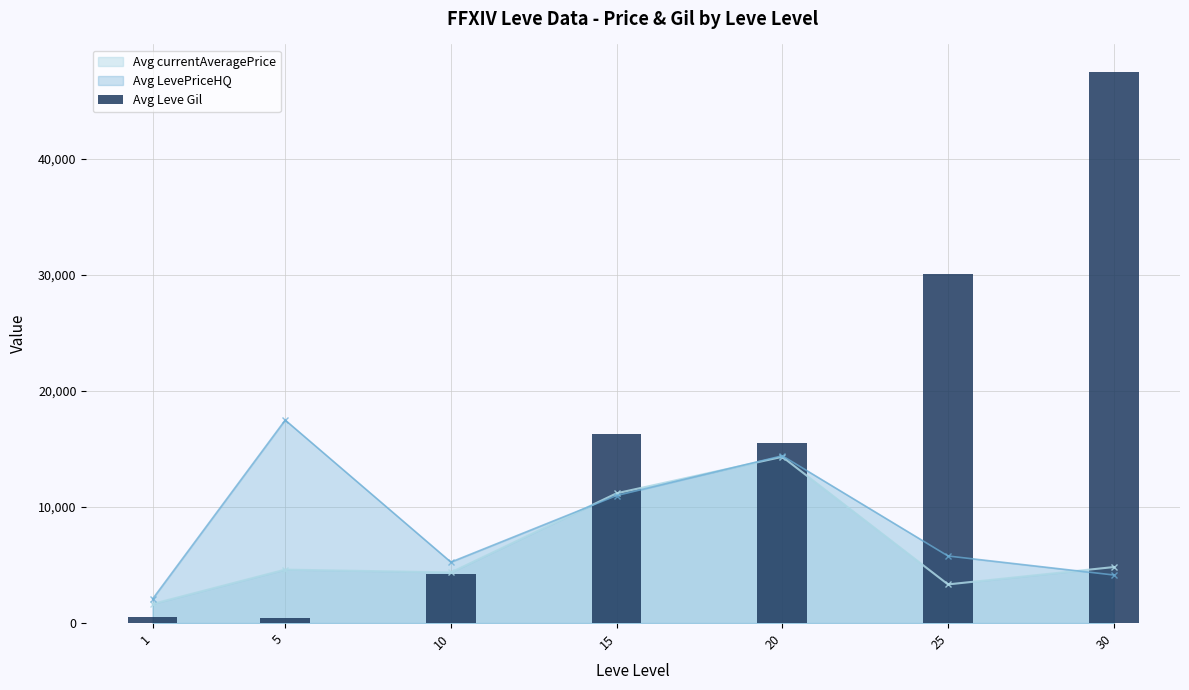

What is the change in value from 5 to 30?

+47025.5